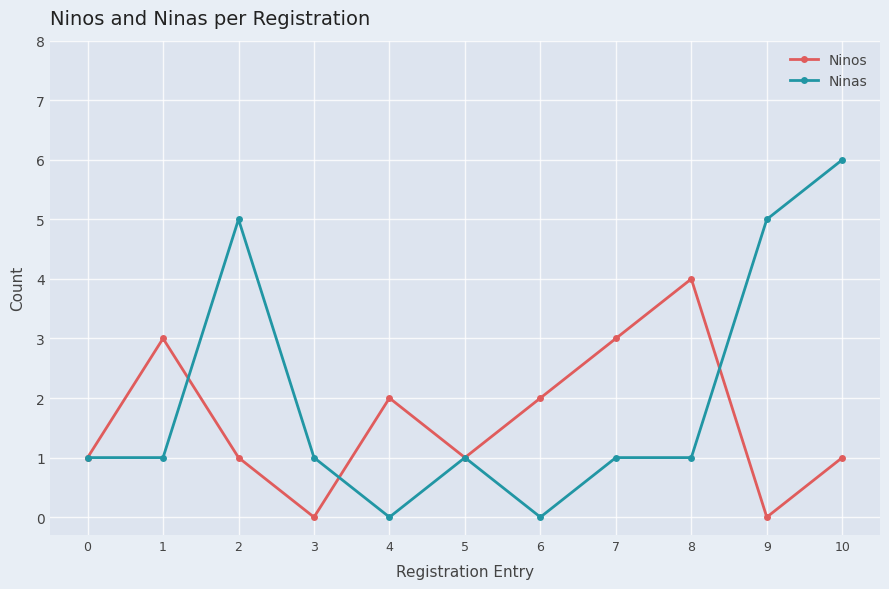

Which series has the largest total across all categories?

Ninas